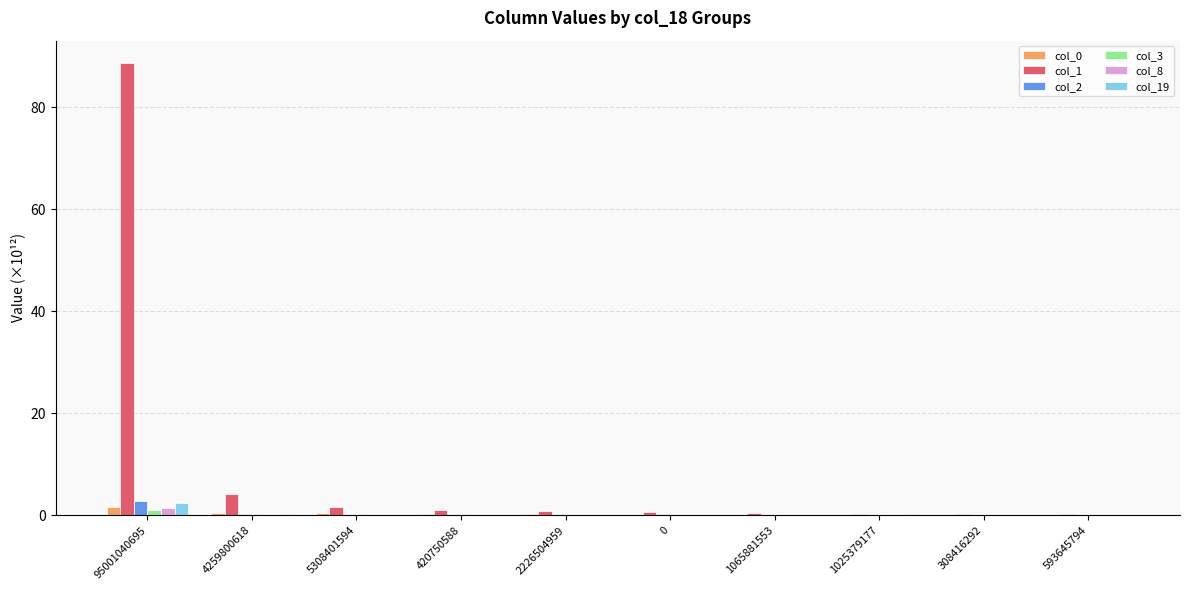

Is it true that col_0 equals 0.4 at 4259800618?

True